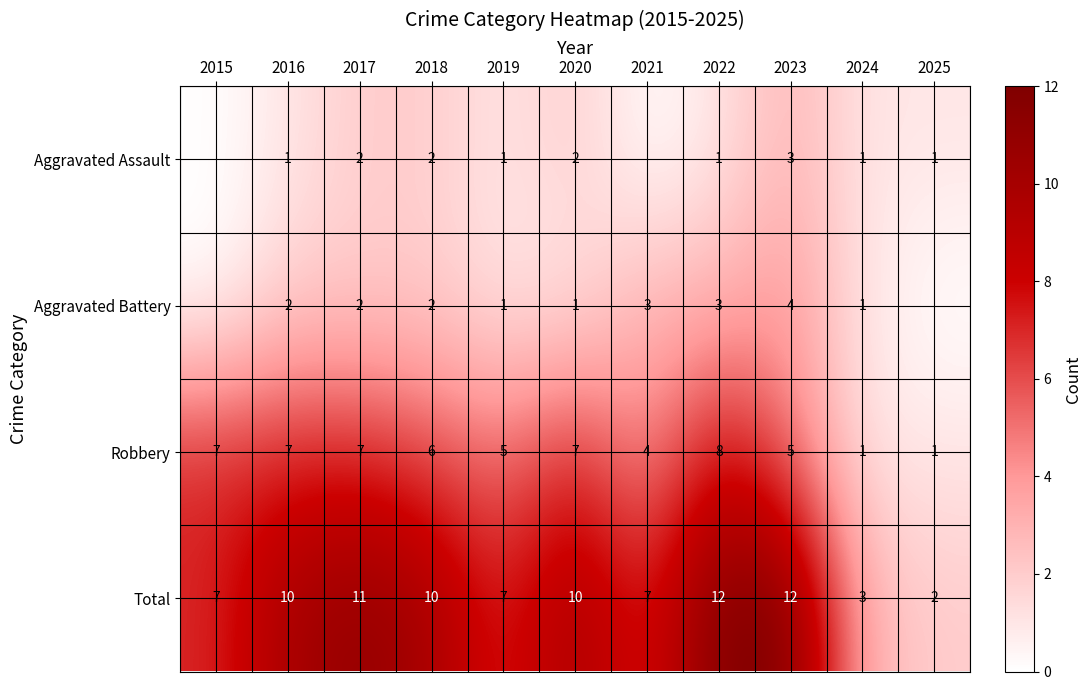

Which category has the highest value across all series?

2022